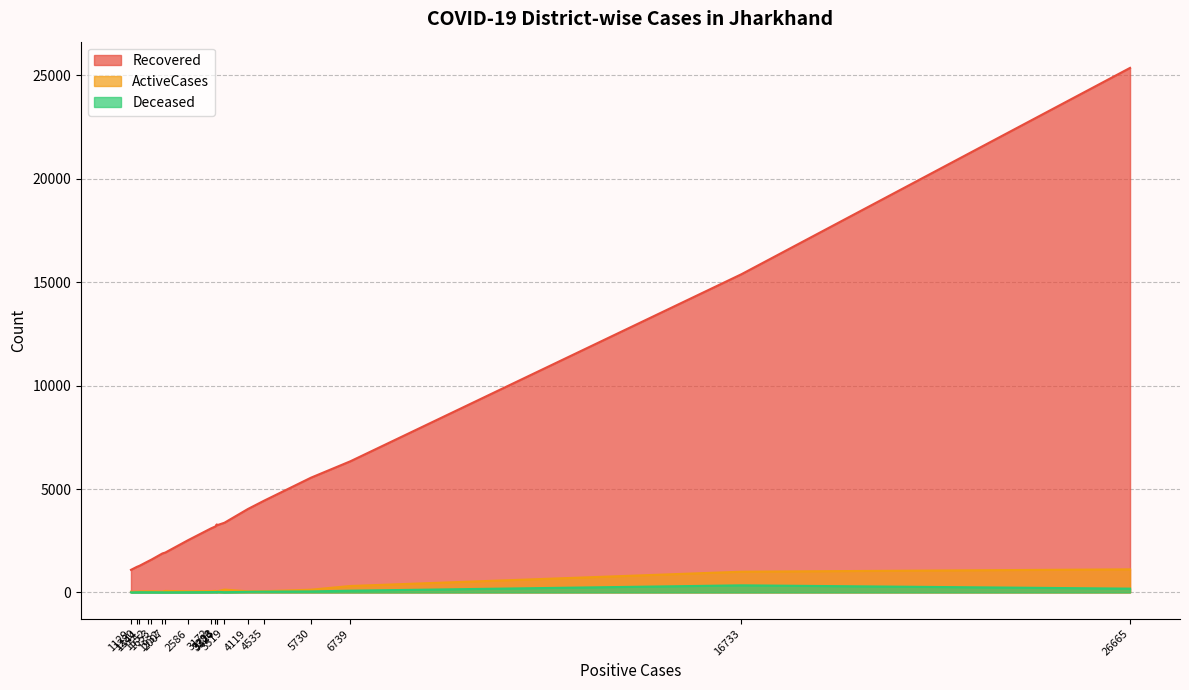

True or false: Deceased has a value of 51 at West-Singhbhum.

False